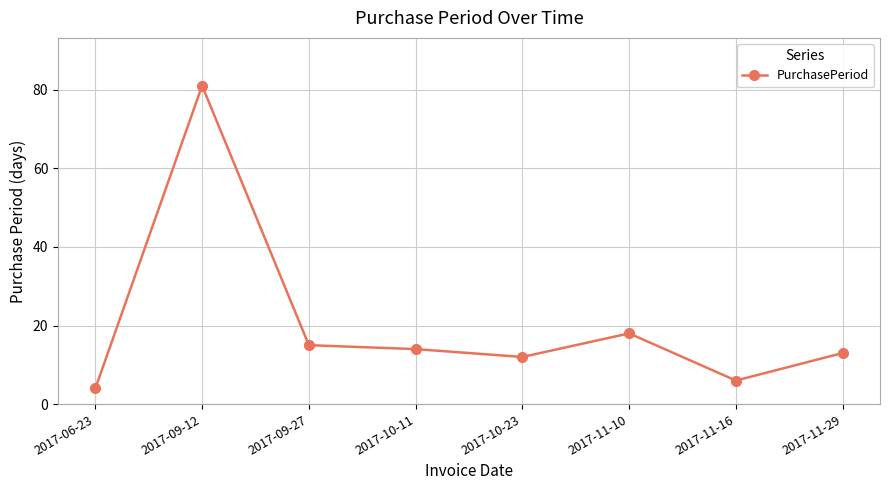

Which category has the highest value across all series?

2017-09-12